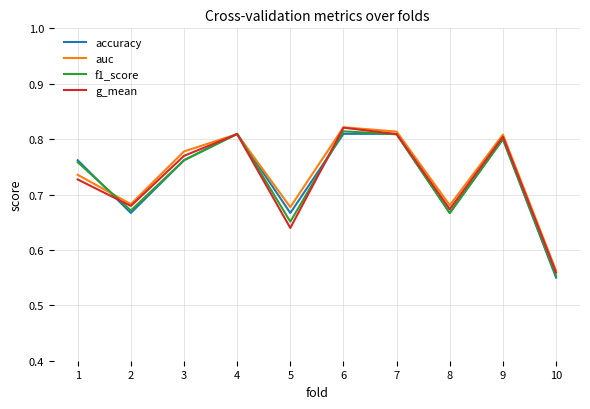

How many series are shown in this chart?

4